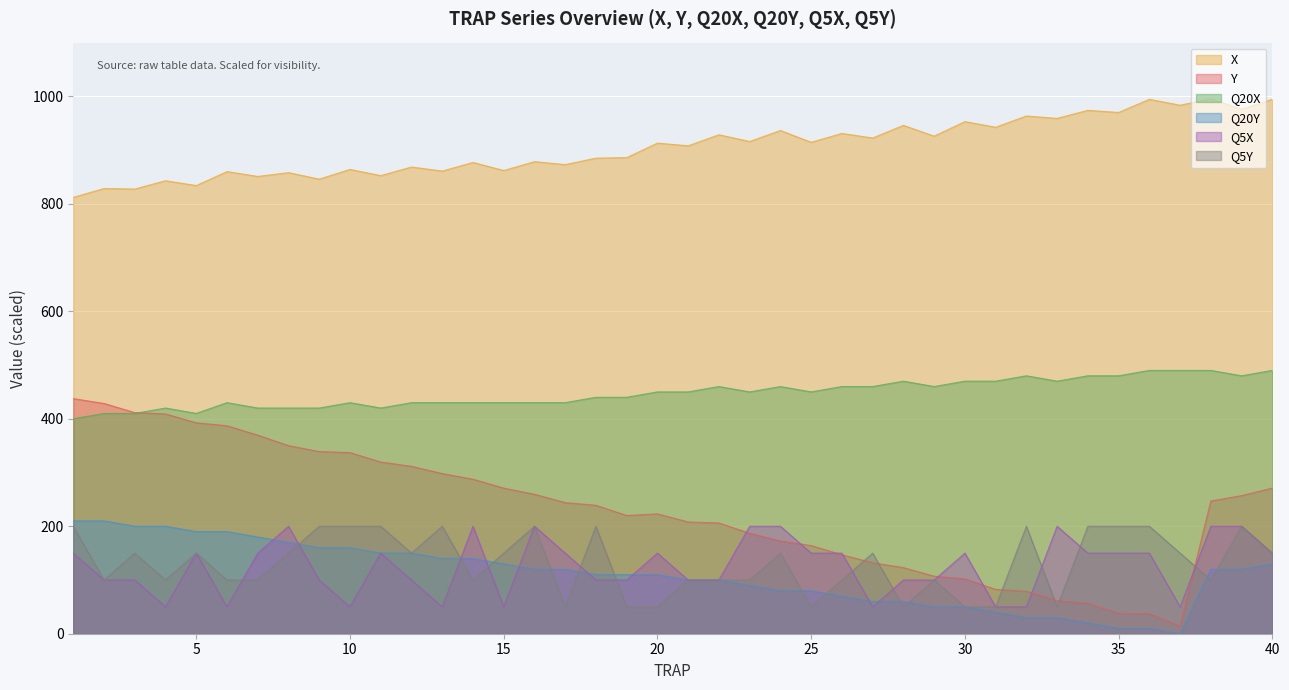

What is the value of the Q20X point at the 29th from the left?

460.0